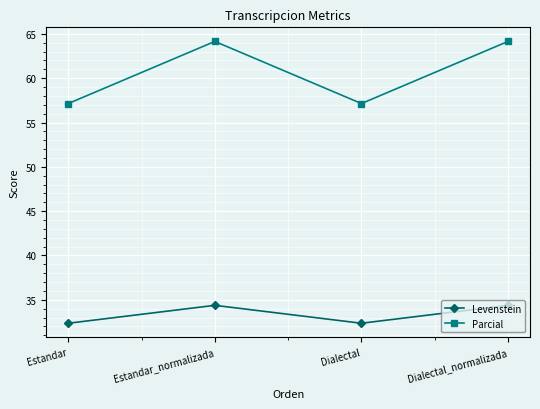

What position from the left is Estandar?

1